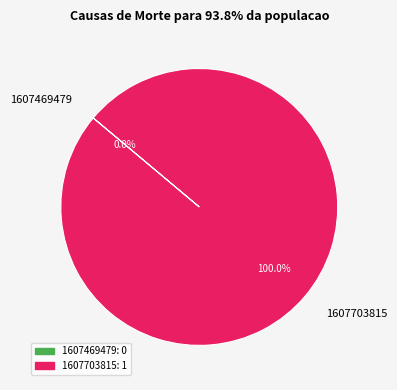

To the nearest percent, what is the combined percentage of 1607469479 and 1607703815?

100%